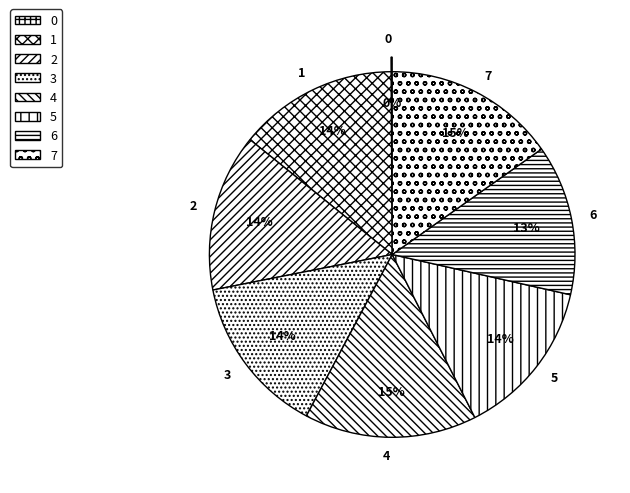

To the nearest percent, what is the difference between the largest and smallest slice percentages?

15%